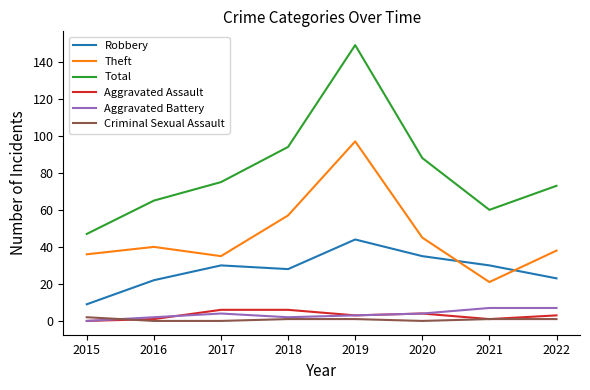

True or false: Criminal Sexual Assault and Robbery intersect in this chart.

False